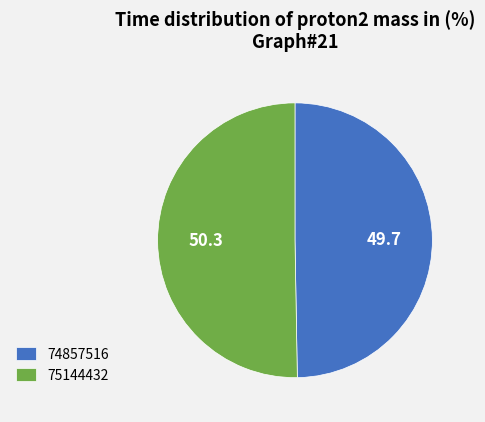

What is the smallest slice in the pie chart?

74857516